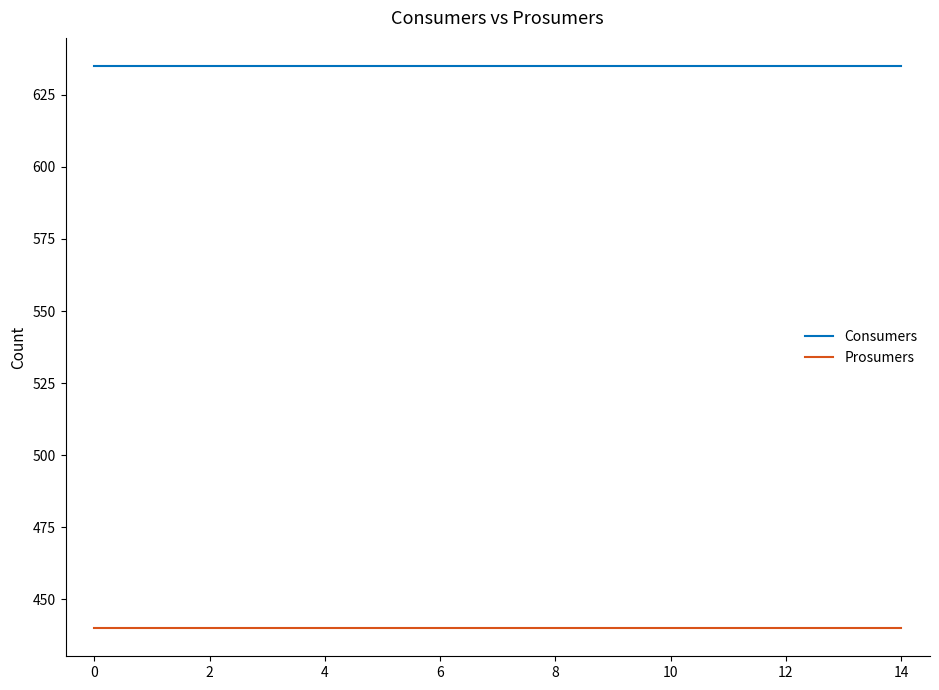

What is the minimum value for Prosumers?

440